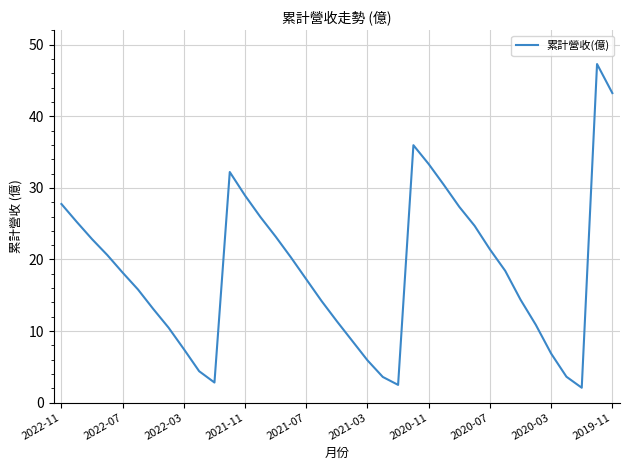

What is the greatest value displayed?

47.3